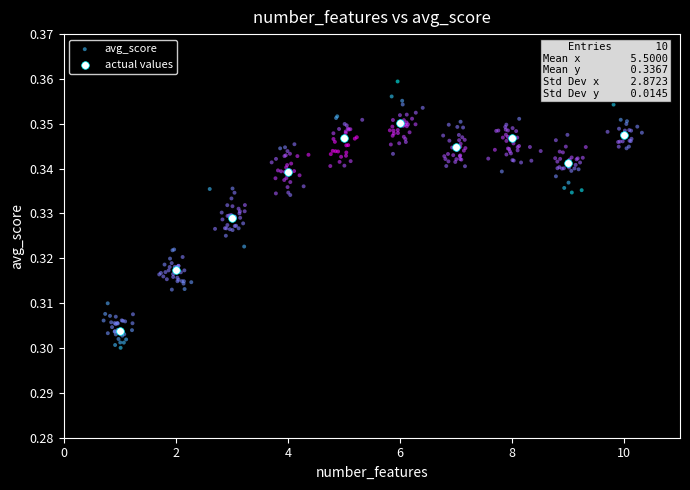

Which series reaches the maximum Y coordinate?

avg_score